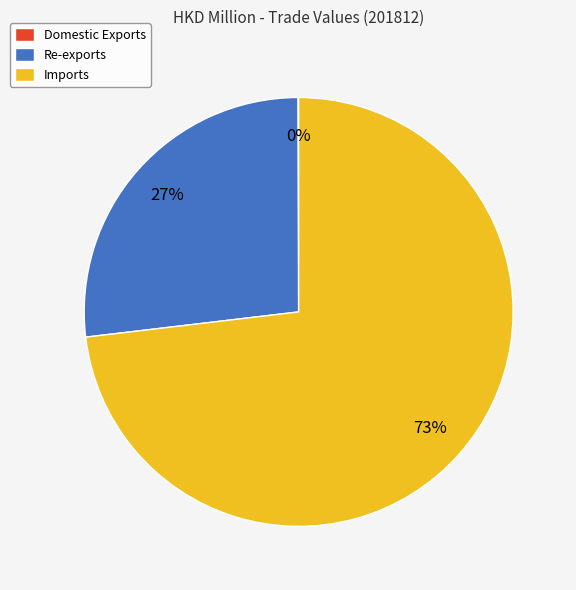

Does Imports account for over 50% of the chart?

Yes